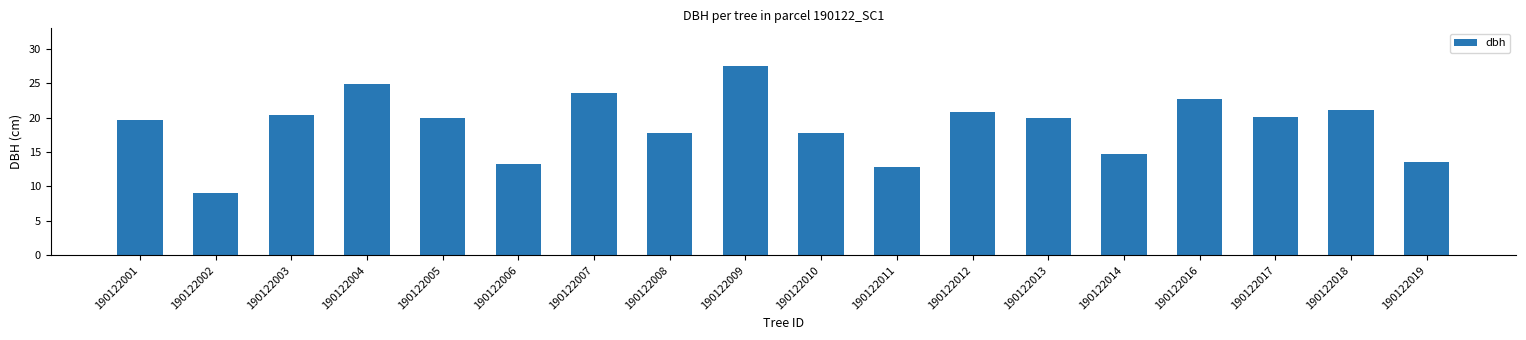

What is the value of the 4th bar from the left?

24.9